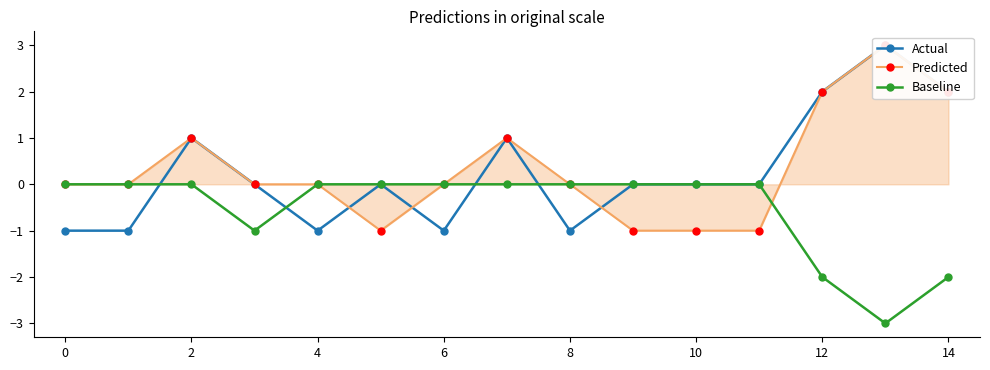

Is it true that Baseline equals 0 at 6?

True